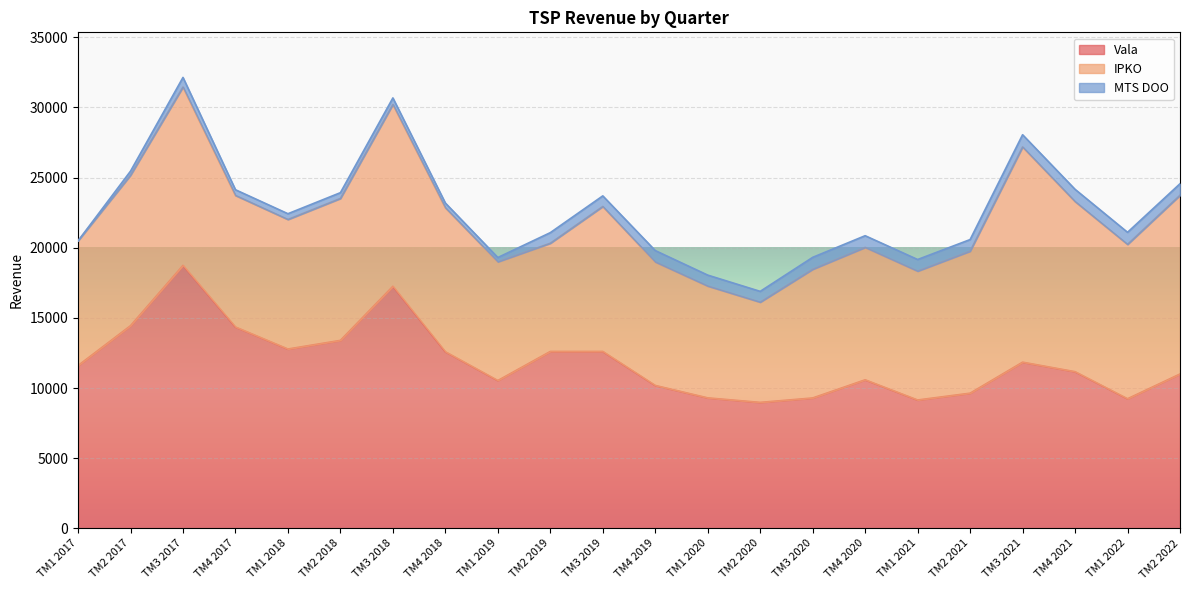

The MTS DOO series shows 854.1 at TM3 2020. True or false?

True